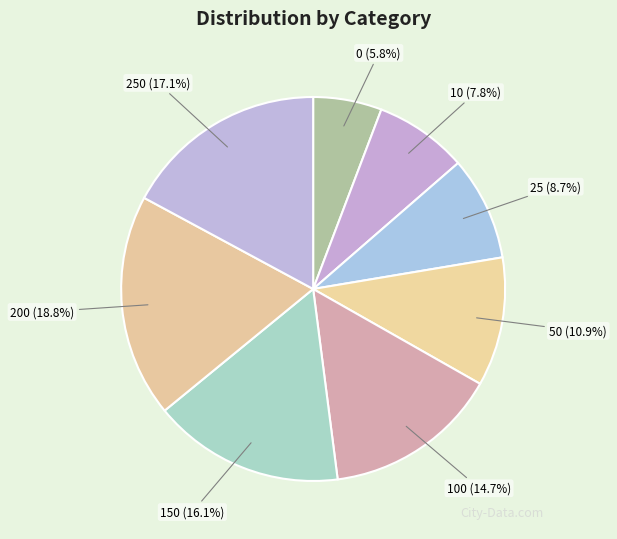

To the nearest percent, what is the combined percentage of 10 and 25?

17%